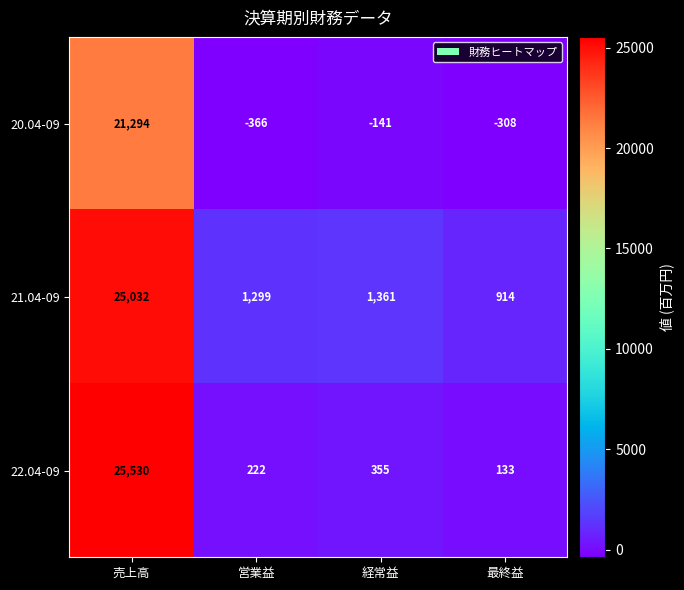

Which series has the widest spread of values?

22.04-09